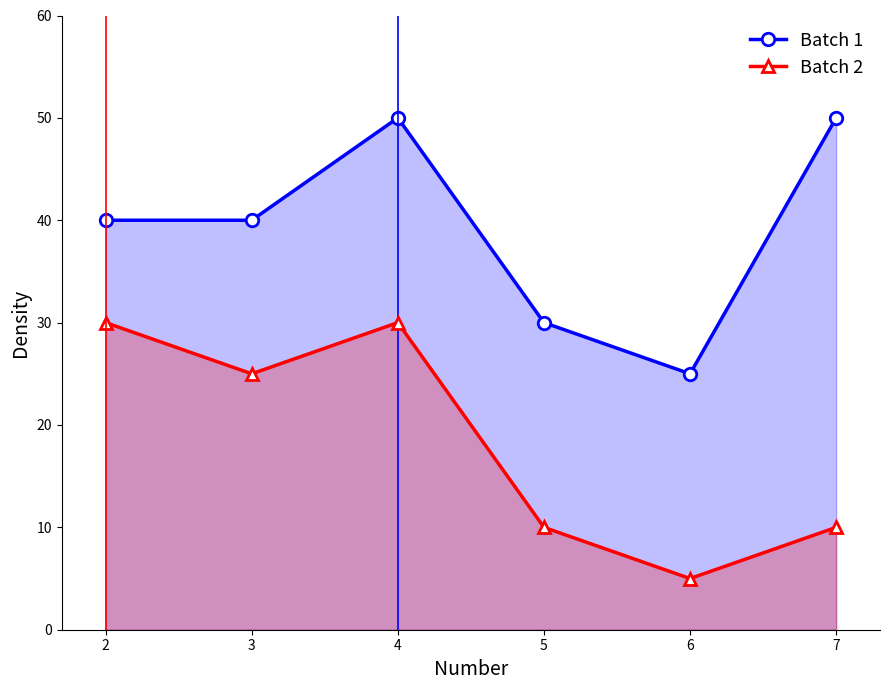

Is the value of Batch 1 at 3 greater than the value of Batch 2 at 4?

Yes